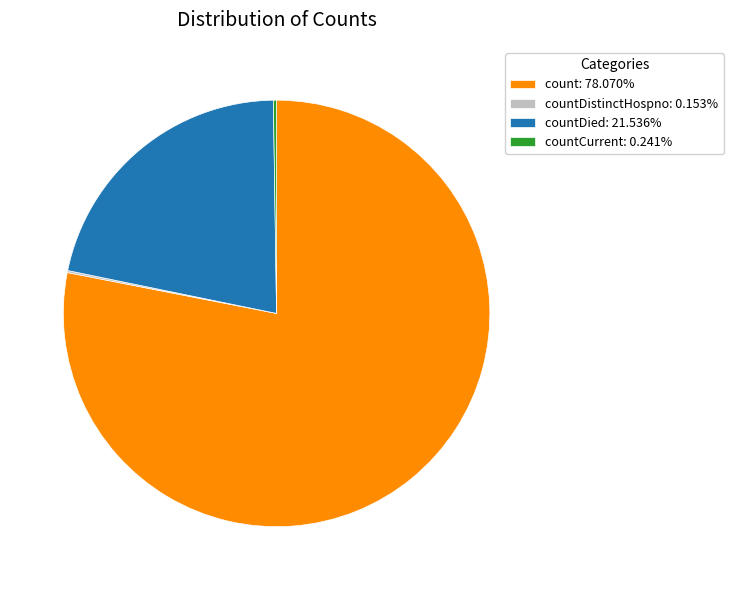

Is the sum of count: 78.070% and countDied: 21.536% greater than half?

Yes